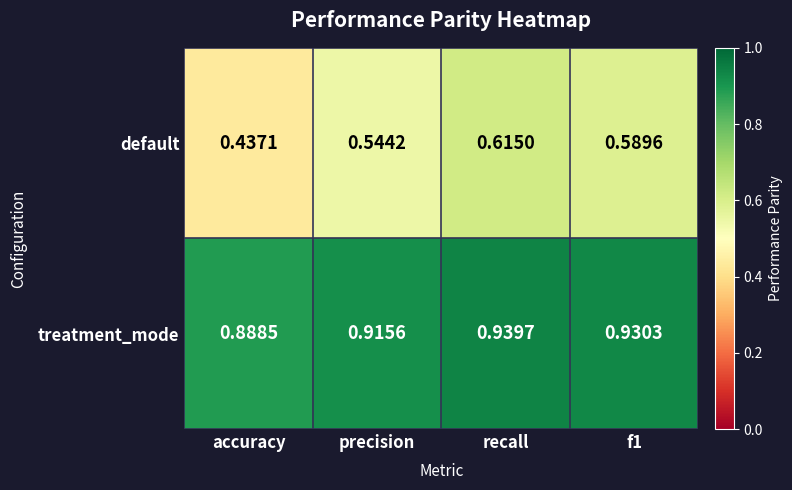

Rank the series at f1 from highest to lowest value.

treatment_mode, default